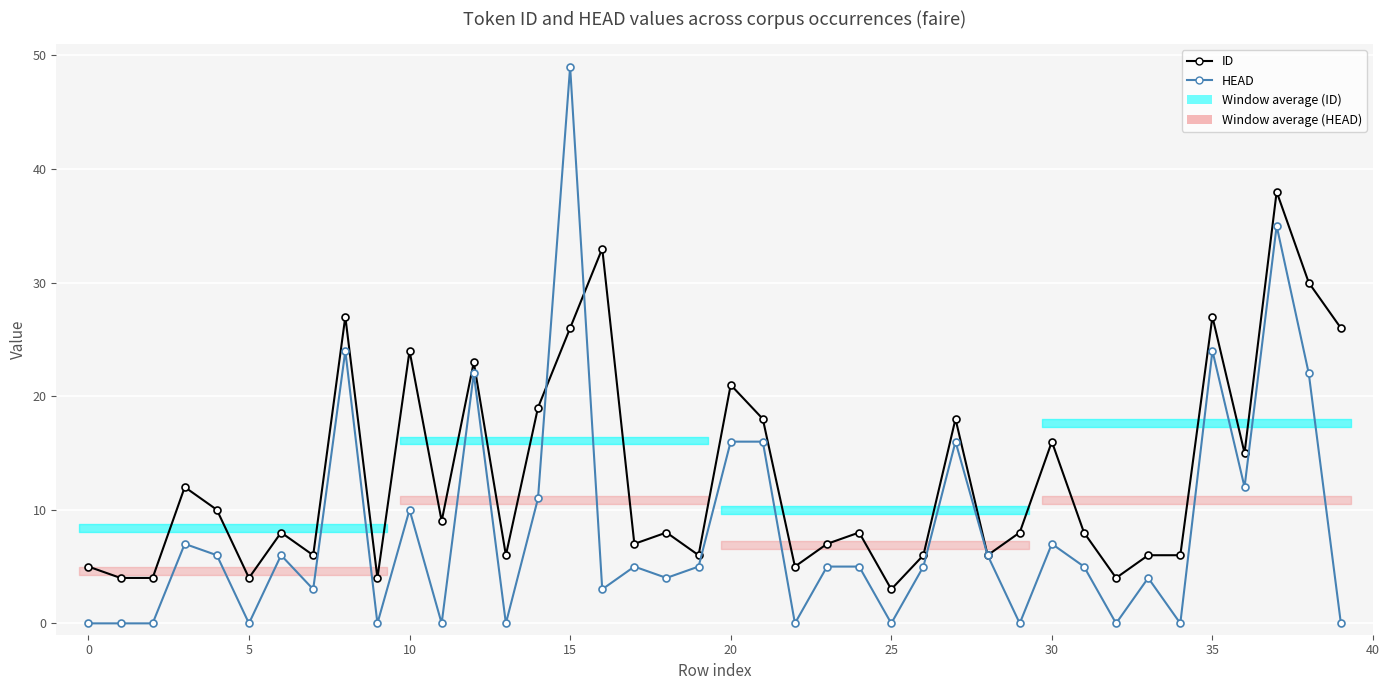

What is the difference between the second highest and second lowest values in the ID series?

29